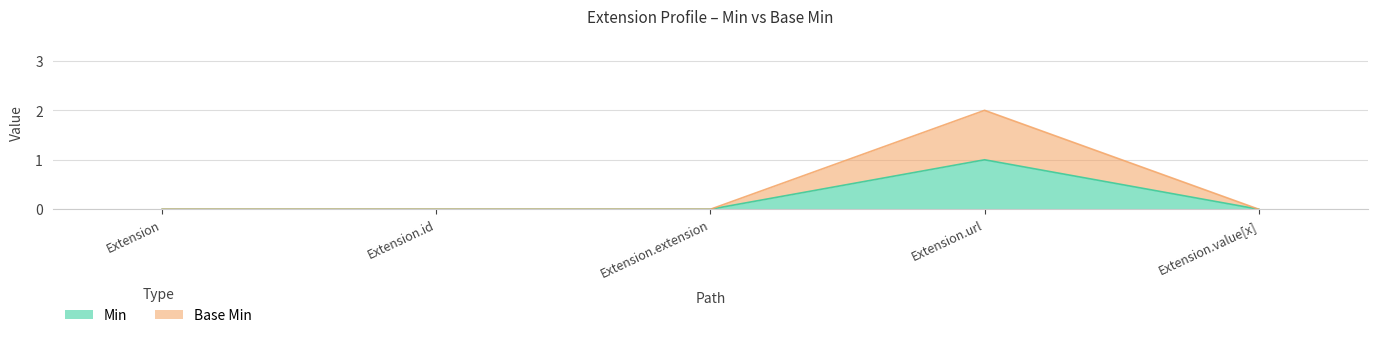

Between Extension.url and Extension.value[x], which series saw the biggest shift?

Base Min